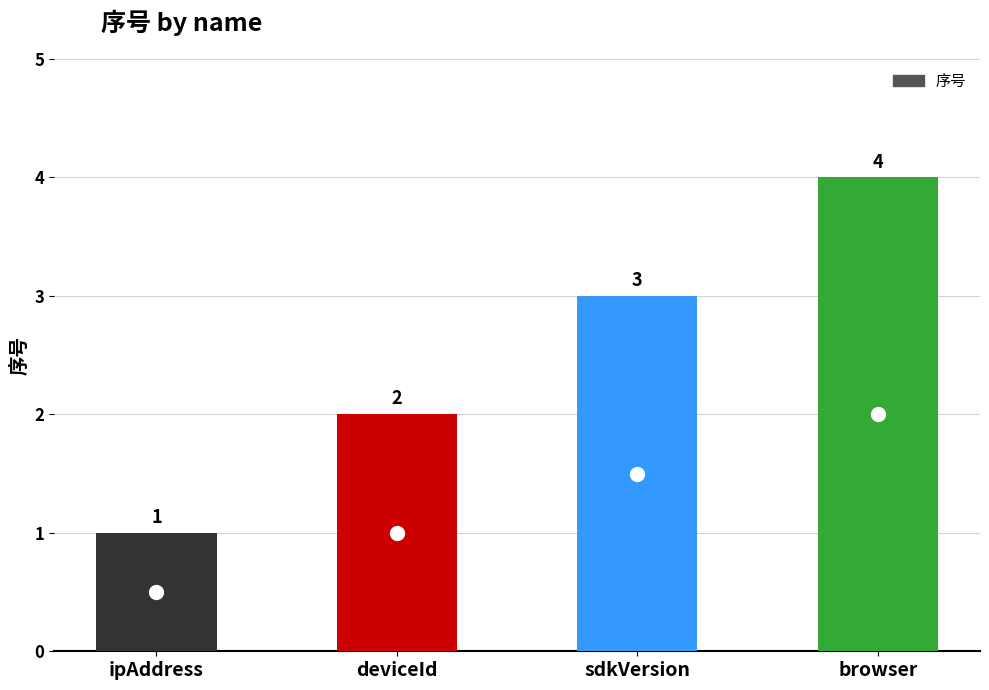

What position from the right is ipAddress?

4